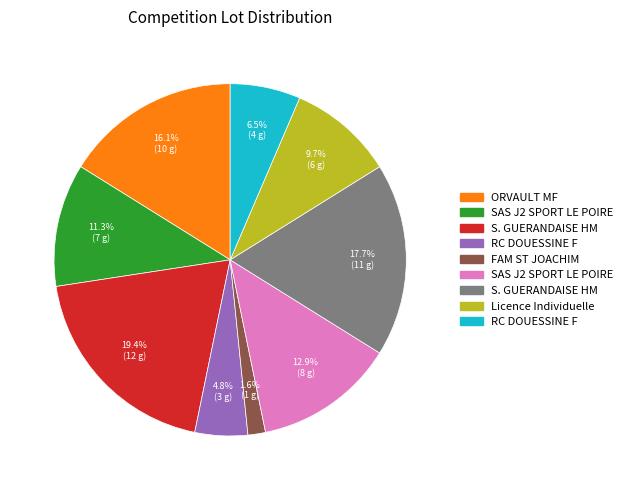

How many slices are in this pie chart?

9